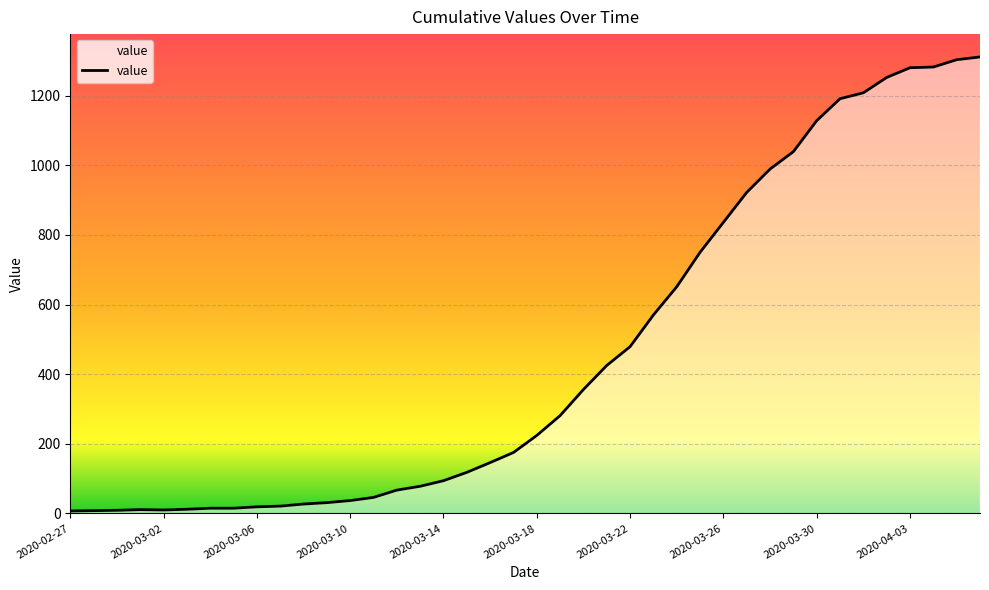

What is the maximum value shown in the chart?

1311